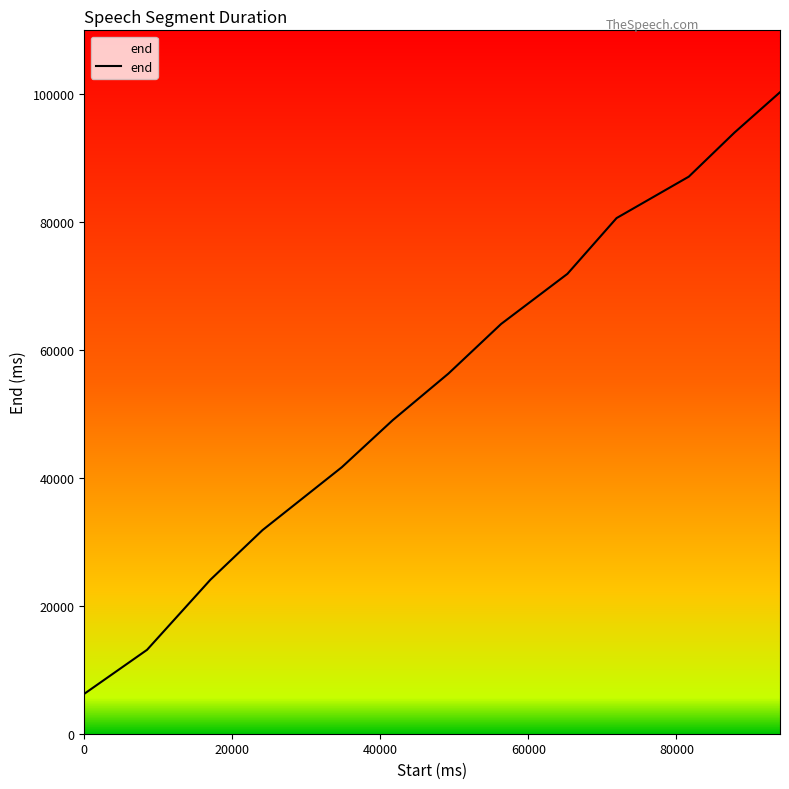

What is the minimum value shown in the chart?

6240